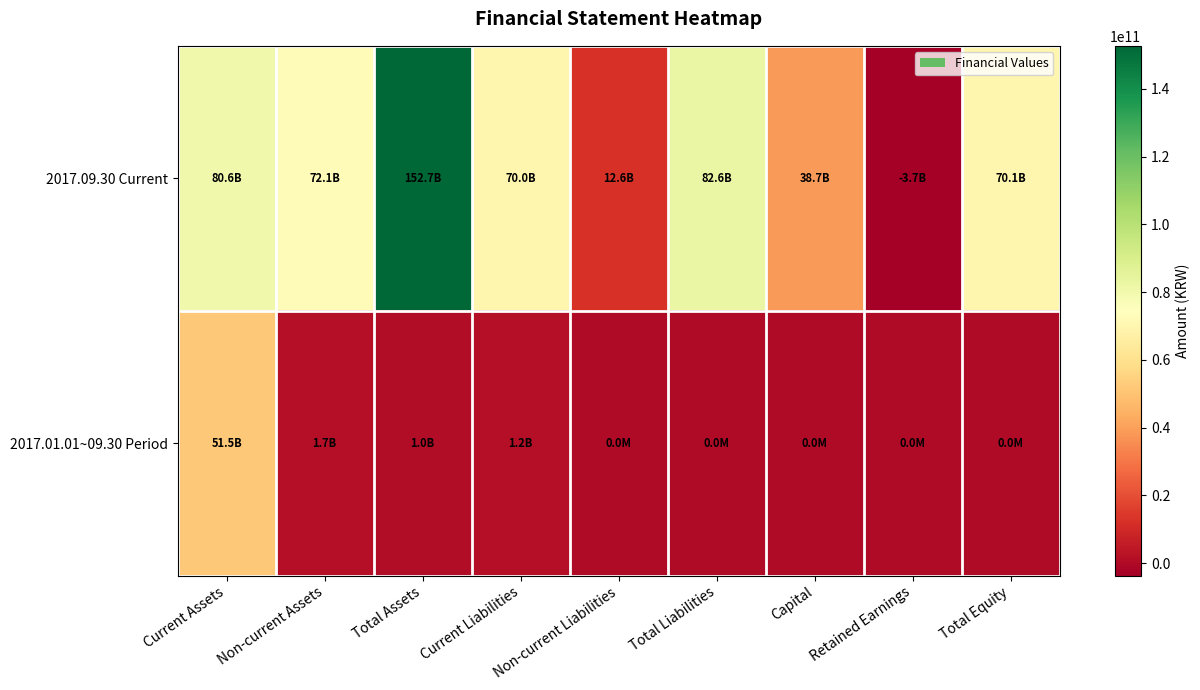

List the series in order of their overall mean, lowest first.

2017.01.01~09.30 Period, 2017.09.30 Current